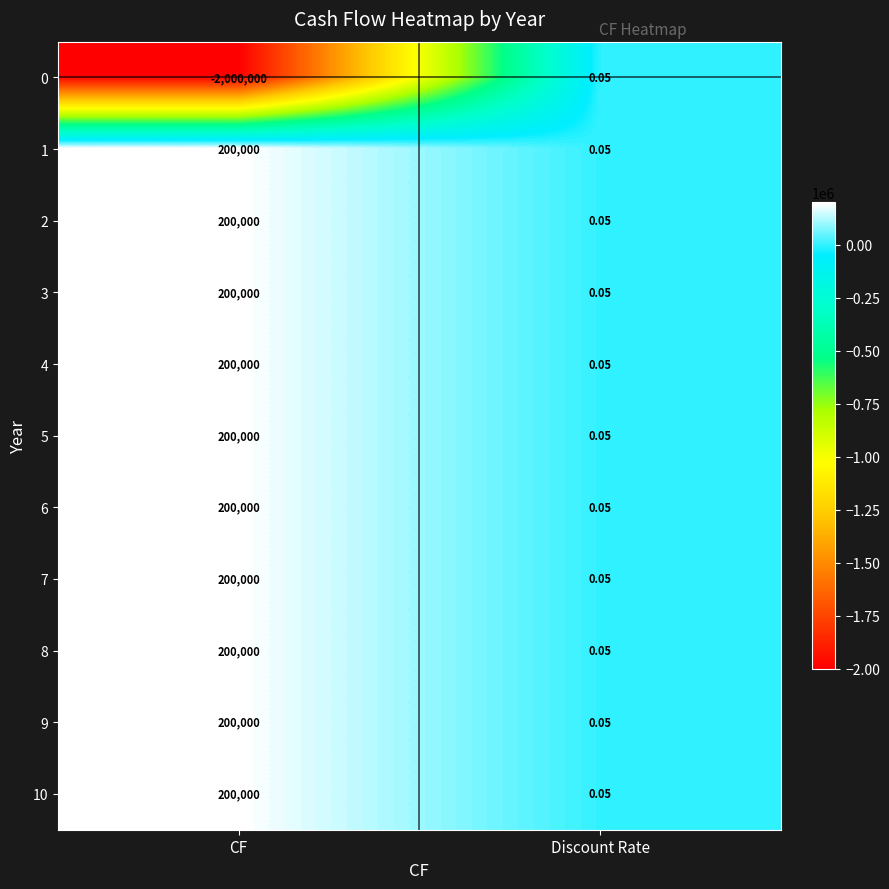

Rank the categories by 7 value from lowest to highest.

Discount Rate, CF